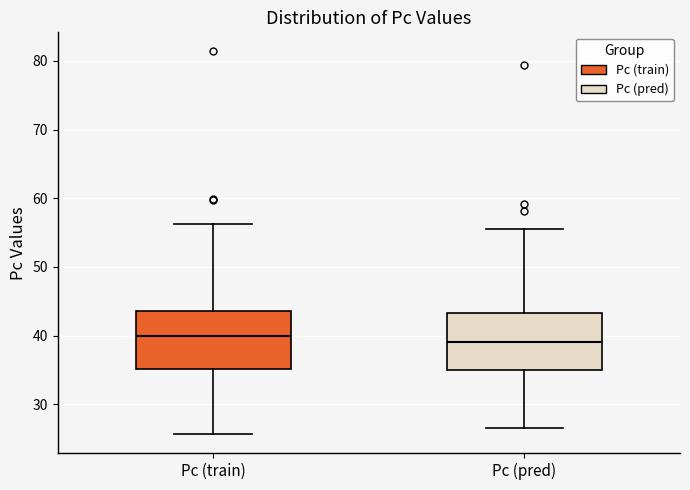

Where does the upper whisker of the box for Pc (train) end on the y-axis? The values are not printed on the chart, so give them approximately, as read against the axis.

56